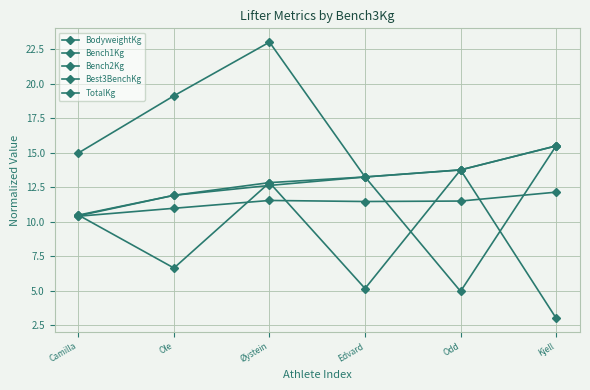

What position from the right is Edvard?

3